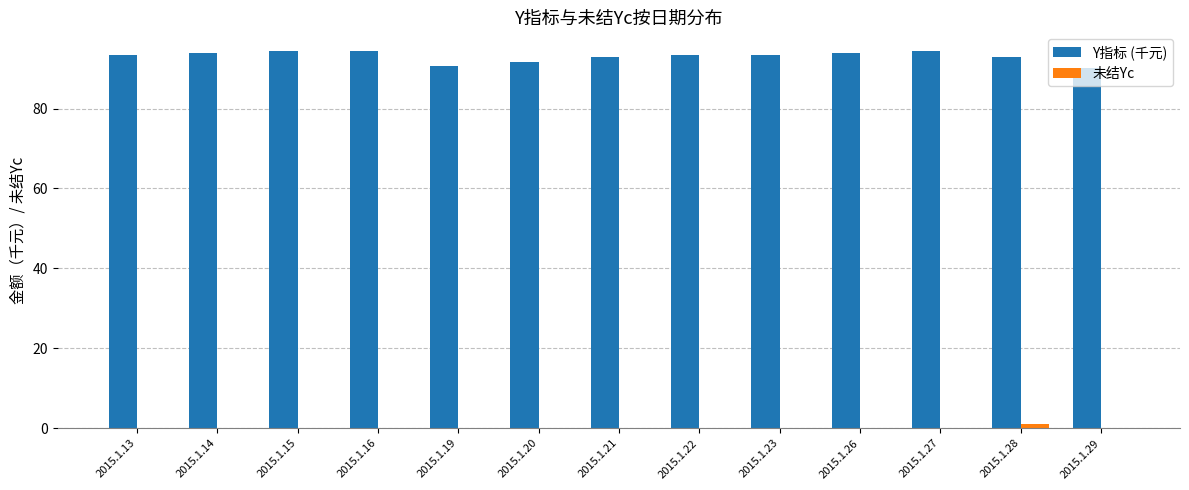

Is the value of 未结Yc at 2015.1.16 greater than the value of Y指标 (千元) at 2015.1.20?

No